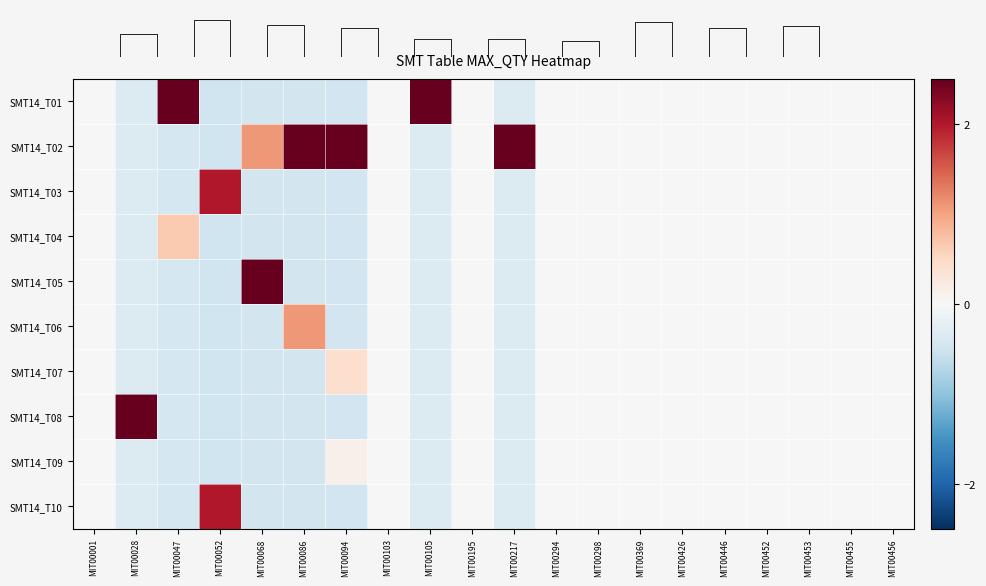

Reading left to right, transcribe all the data shown in this chart.

SMT14_T01: MIT00001=0.0	MIT00028=-0.3	MIT00047=2.8	MIT00052=-0.5	MIT00068=-0.5	MIT00086=-0.5	MIT00094=-0.5	MIT00103=0.0	MIT00105=3.0	MIT00195=0.0	MIT00217=-0.3	MIT00294=0.0	MIT00298=0.0	MIT00369=0.0	MIT00426=0.0	MIT00446=0.0	MIT00452=0.0	MIT00453=0.0	MIT00455=0.0	MIT00456=0.0
SMT14_T02: MIT00001=0.0	MIT00028=-0.3	MIT00047=-0.4	MIT00052=-0.5	MIT00068=1.1	MIT00086=2.7	MIT00094=2.9	MIT00103=0.0	MIT00105=-0.3	MIT00195=0.0	MIT00217=3.0	MIT00294=0.0	MIT00298=0.0	MIT00369=0.0	MIT00426=0.0	MIT00446=0.0	MIT00452=0.0	MIT00453=0.0	MIT00455=0.0	MIT00456=0.0
SMT14_T03: MIT00001=0.0	MIT00028=-0.3	MIT00047=-0.4	MIT00052=2.0	MIT00068=-0.5	MIT00086=-0.5	MIT00094=-0.5	MIT00103=0.0	MIT00105=-0.3	MIT00195=0.0	MIT00217=-0.3	MIT00294=0.0	MIT00298=0.0	MIT00369=0.0	MIT00426=0.0	MIT00446=0.0	MIT00452=0.0	MIT00453=0.0	MIT00455=0.0	MIT00456=0.0
SMT14_T04: MIT00001=0.0	MIT00028=-0.3	MIT00047=0.7	MIT00052=-0.5	MIT00068=-0.5	MIT00086=-0.5	MIT00094=-0.5	MIT00103=0.0	MIT00105=-0.3	MIT00195=0.0	MIT00217=-0.3	MIT00294=0.0	MIT00298=0.0	MIT00369=0.0	MIT00426=0.0	MIT00446=0.0	MIT00452=0.0	MIT00453=0.0	MIT00455=0.0	MIT00456=0.0
SMT14_T05: MIT00001=0.0	MIT00028=-0.3	MIT00047=-0.4	MIT00052=-0.5	MIT00068=2.7	MIT00086=-0.5	MIT00094=-0.5	MIT00103=0.0	MIT00105=-0.3	MIT00195=0.0	MIT00217=-0.3	MIT00294=0.0	MIT00298=0.0	MIT00369=0.0	MIT00426=0.0	MIT00446=0.0	MIT00452=0.0	MIT00453=0.0	MIT00455=0.0	MIT00456=0.0
SMT14_T06: MIT00001=0.0	MIT00028=-0.3	MIT00047=-0.4	MIT00052=-0.5	MIT00068=-0.5	MIT00086=1.1	MIT00094=-0.5	MIT00103=0.0	MIT00105=-0.3	MIT00195=0.0	MIT00217=-0.3	MIT00294=0.0	MIT00298=0.0	MIT00369=0.0	MIT00426=0.0	MIT00446=0.0	MIT00452=0.0	MIT00453=0.0	MIT00455=0.0	MIT00456=0.0
SMT14_T07: MIT00001=0.0	MIT00028=-0.3	MIT00047=-0.4	MIT00052=-0.5	MIT00068=-0.5	MIT00086=-0.5	MIT00094=0.4	MIT00103=0.0	MIT00105=-0.3	MIT00195=0.0	MIT00217=-0.3	MIT00294=0.0	MIT00298=0.0	MIT00369=0.0	MIT00426=0.0	MIT00446=0.0	MIT00452=0.0	MIT00453=0.0	MIT00455=0.0	MIT00456=0.0
SMT14_T08: MIT00001=0.0	MIT00028=3.0	MIT00047=-0.4	MIT00052=-0.5	MIT00068=-0.5	MIT00086=-0.5	MIT00094=-0.5	MIT00103=0.0	MIT00105=-0.3	MIT00195=0.0	MIT00217=-0.3	MIT00294=0.0	MIT00298=0.0	MIT00369=0.0	MIT00426=0.0	MIT00446=0.0	MIT00452=0.0	MIT00453=0.0	MIT00455=0.0	MIT00456=0.0
SMT14_T09: MIT00001=0.0	MIT00028=-0.3	MIT00047=-0.4	MIT00052=-0.5	MIT00068=-0.5	MIT00086=-0.5	MIT00094=0.1	MIT00103=0.0	MIT00105=-0.3	MIT00195=0.0	MIT00217=-0.3	MIT00294=0.0	MIT00298=0.0	MIT00369=0.0	MIT00426=0.0	MIT00446=0.0	MIT00452=0.0	MIT00453=0.0	MIT00455=0.0	MIT00456=0.0
SMT14_T10: MIT00001=0.0	MIT00028=-0.3	MIT00047=-0.4	MIT00052=2.0	MIT00068=-0.5	MIT00086=-0.5	MIT00094=-0.5	MIT00103=0.0	MIT00105=-0.3	MIT00195=0.0	MIT00217=-0.3	MIT00294=0.0	MIT00298=0.0	MIT00369=0.0	MIT00426=0.0	MIT00446=0.0	MIT00452=0.0	MIT00453=0.0	MIT00455=0.0	MIT00456=0.0